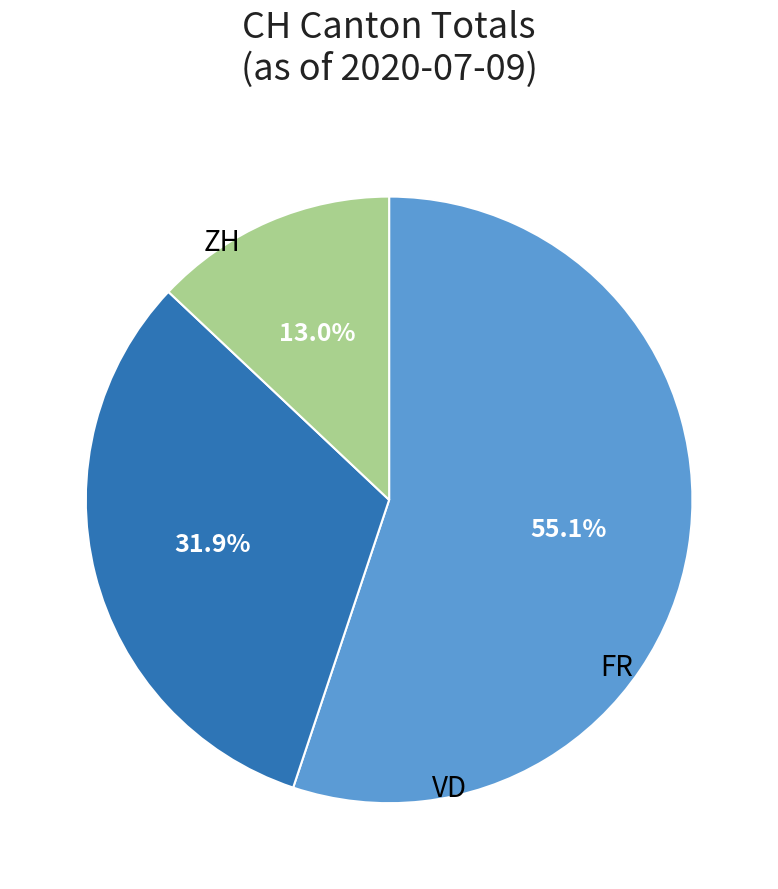

Does any single category account for the majority?

Yes